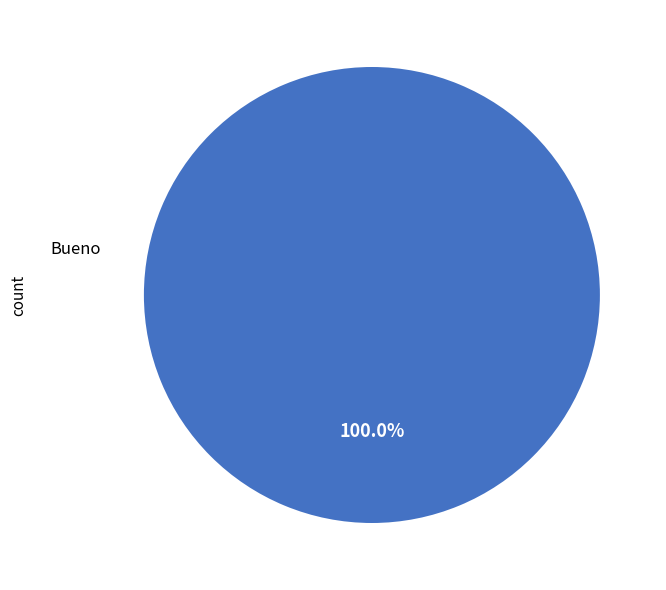

Count the number of slices in the pie.

1